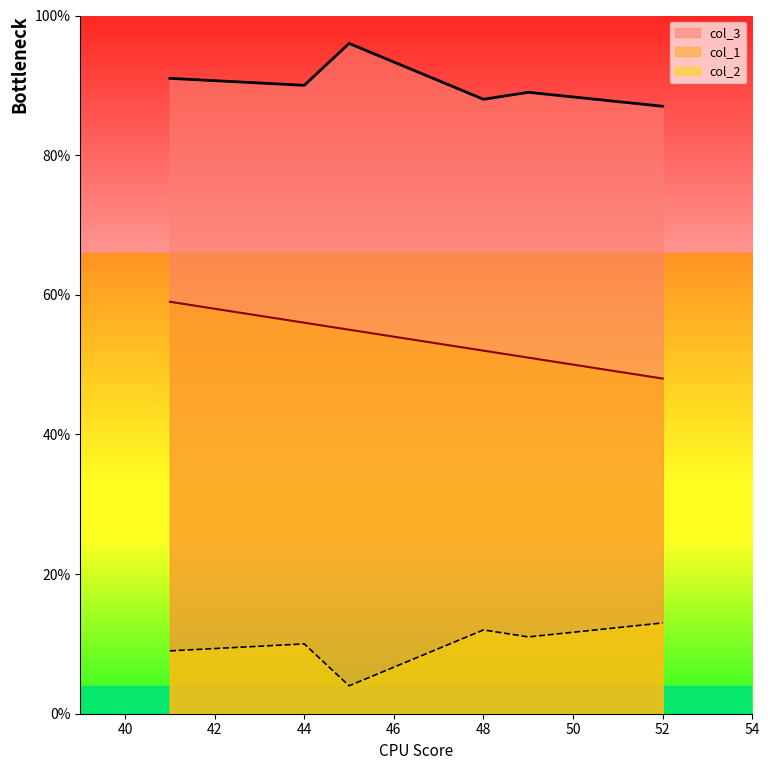

What is the total value across all series at 41?

159